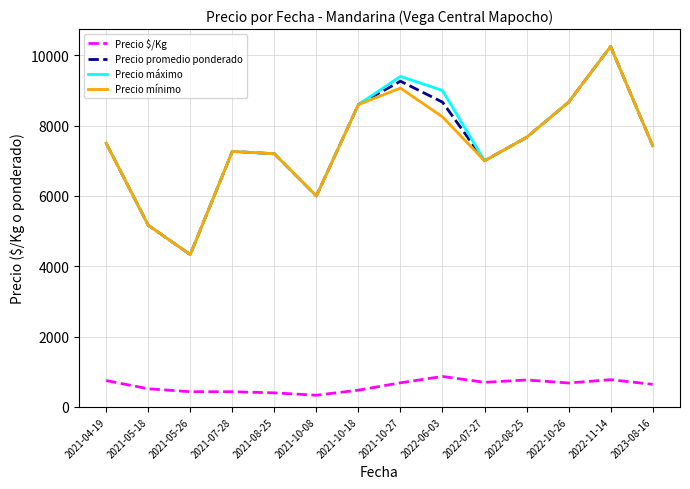

True or false: Precio máximo and Precio $/Kg intersect in this chart.

False